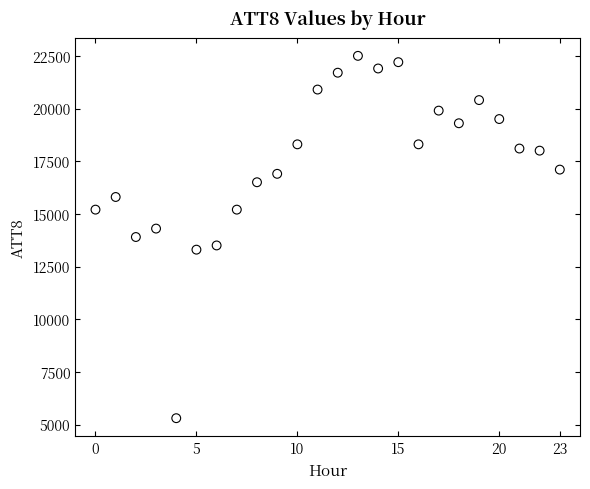

What is the range of Y values (max minus min)?

17200